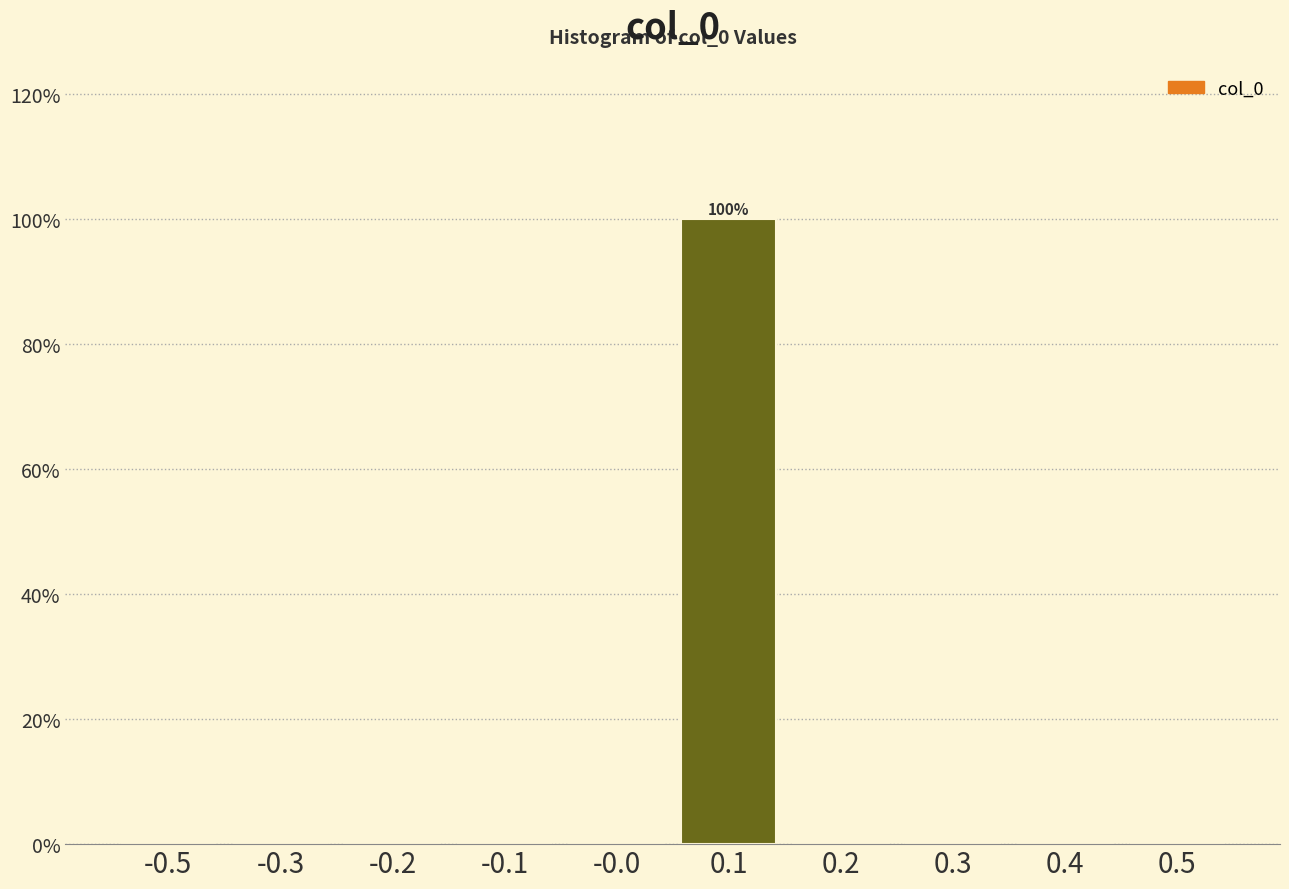

Are the bars horizontal?

No